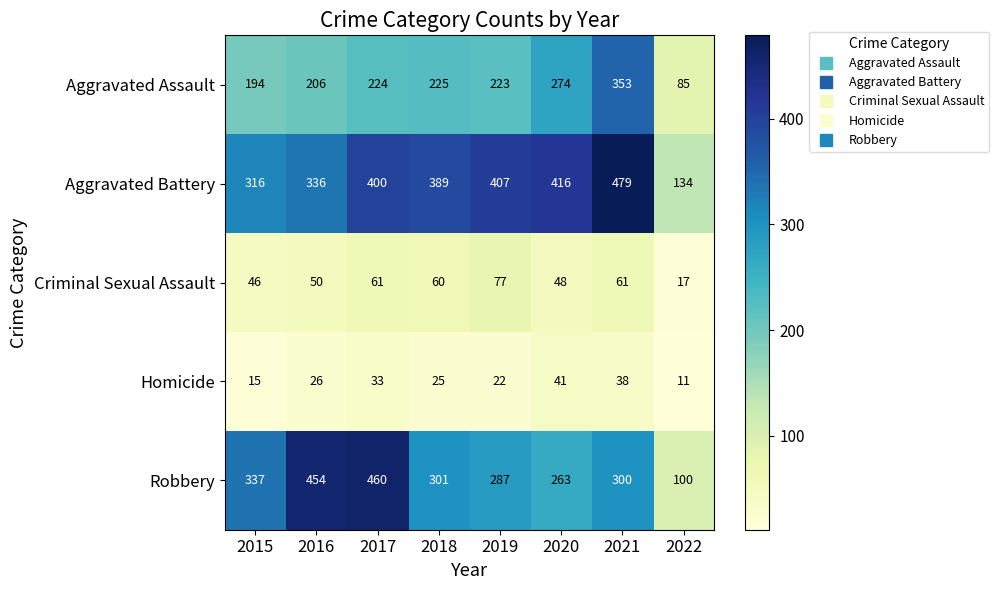

How many data points does each series have?

8